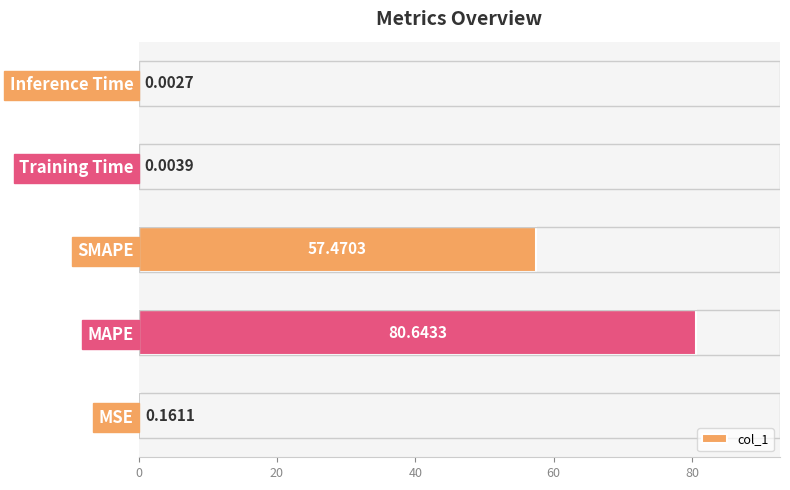

Where is the data nearest to the value 40?

SMAPE